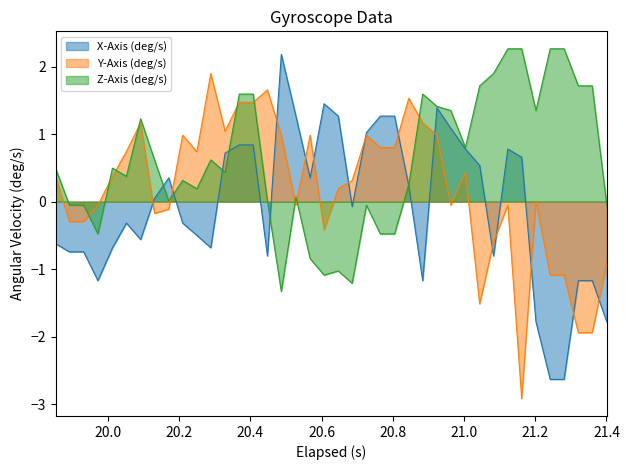

Does the chart have visible grid lines?

No